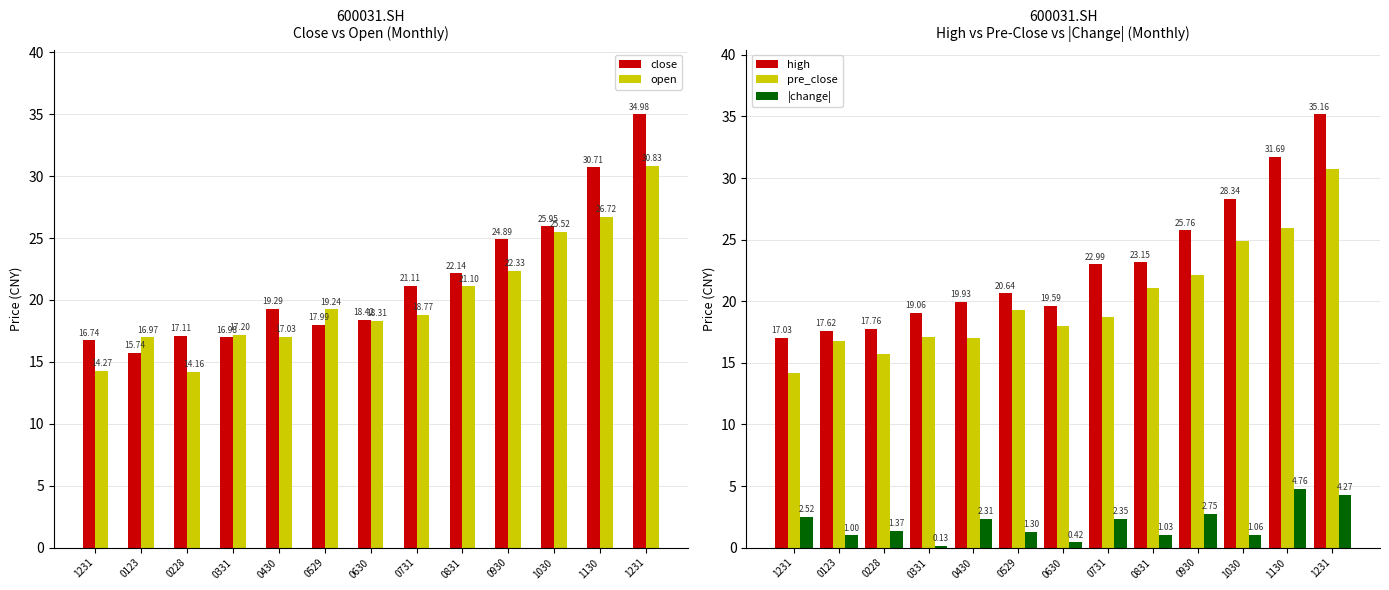

What is the sum of the close values at 1231 and 0930?

41.6